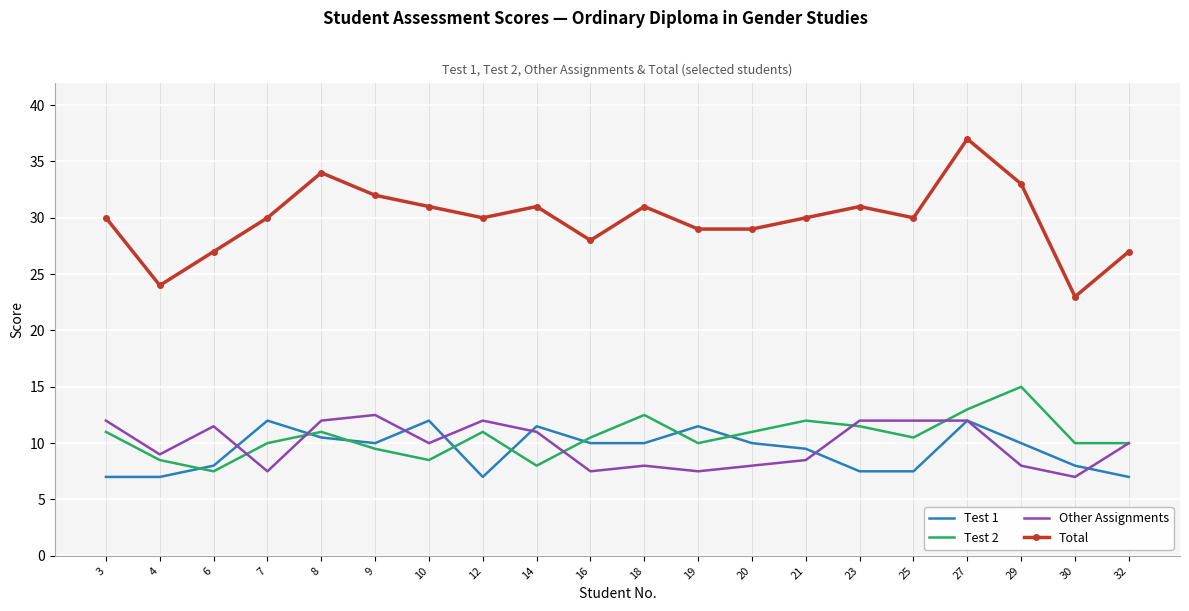

What is the minimum value shown in the chart?

7.0